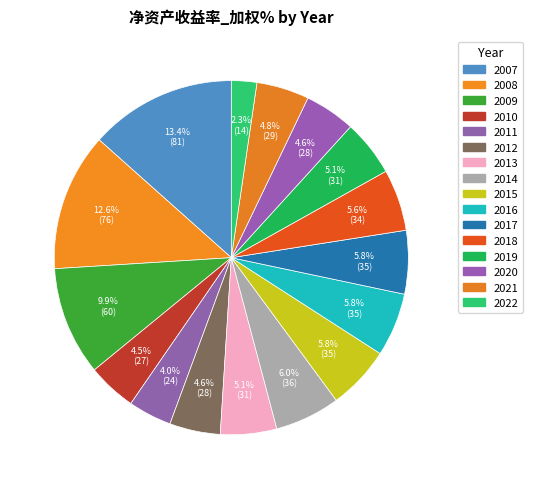

Is there a majority slice in this chart?

No